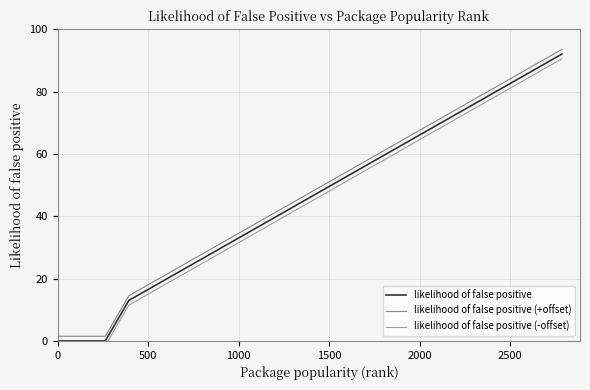

What is the average value of the likelihood of false positive (-offset) series?

29.0